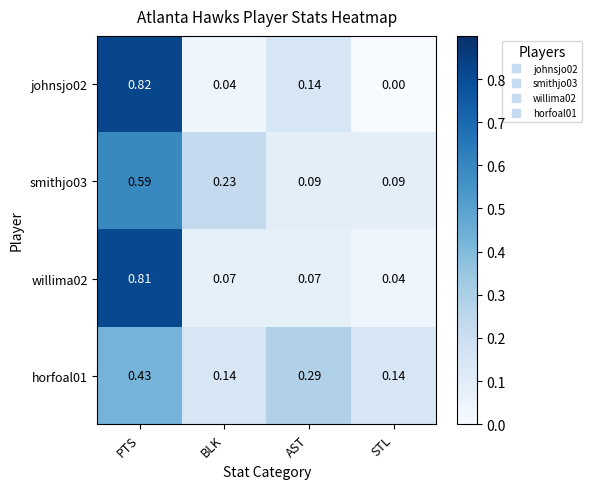

At which category is the sum across all series the highest?

PTS